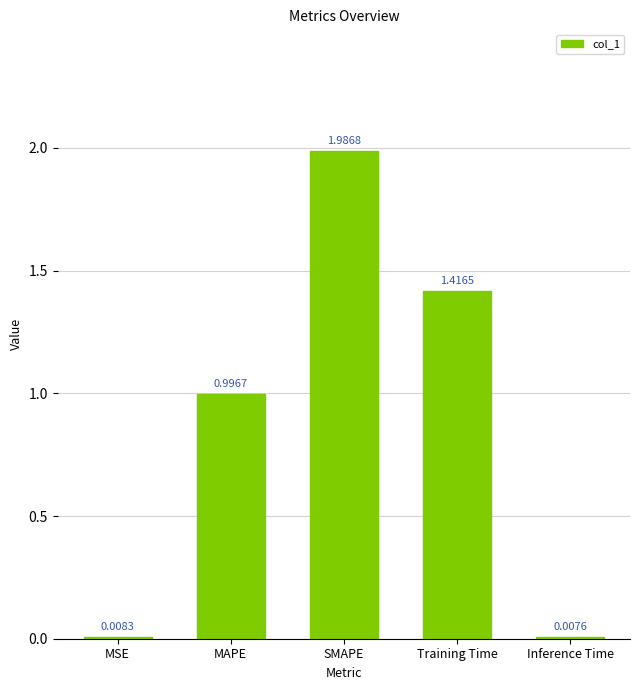

What is the label of the 2nd bar from the left?

MAPE